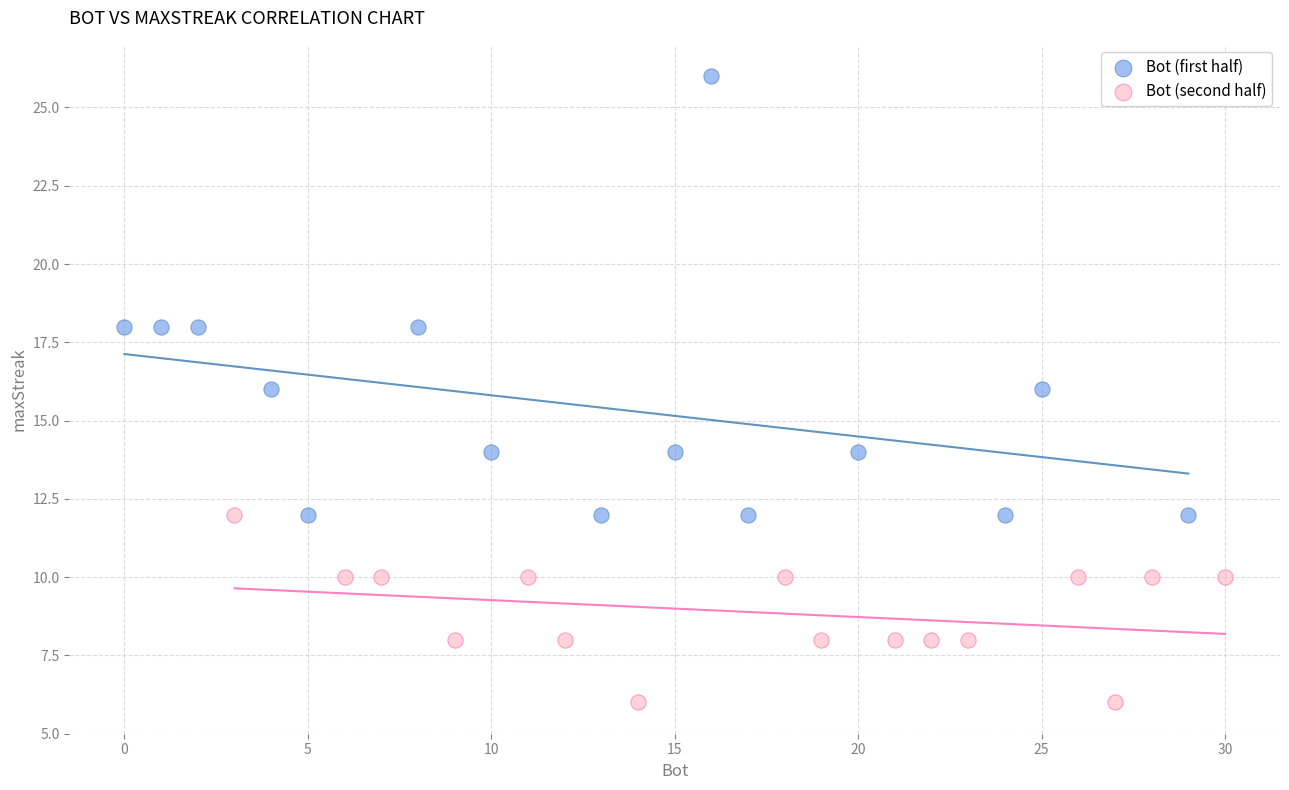

Which series contains the lowest Y value?

Bot (second half)